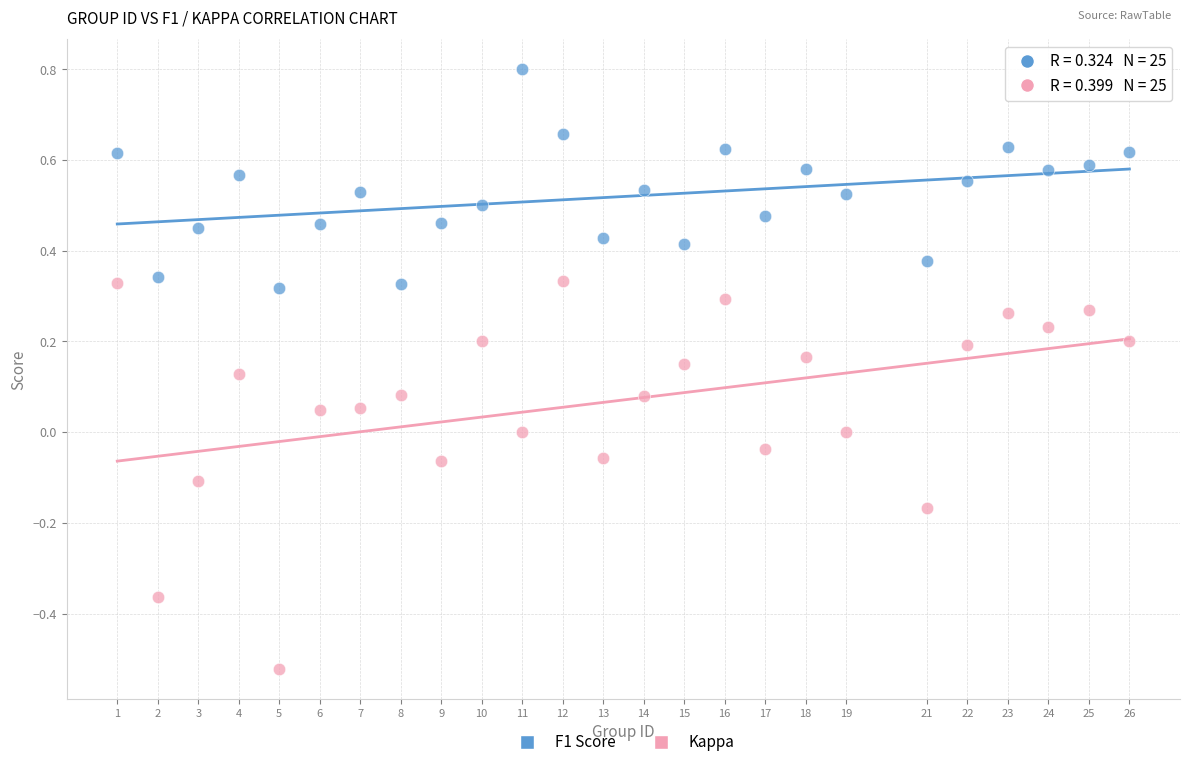

Which series contains the highest Y value?

F1 Score